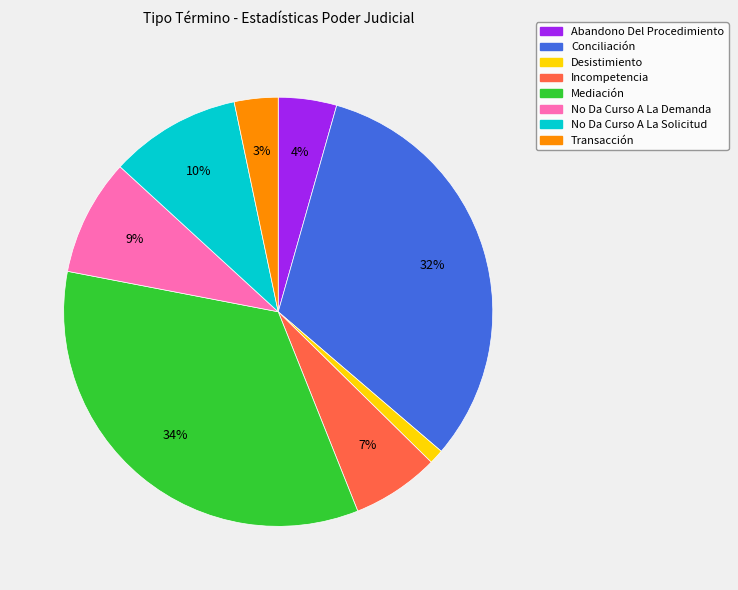

Is there a majority slice in this chart?

No